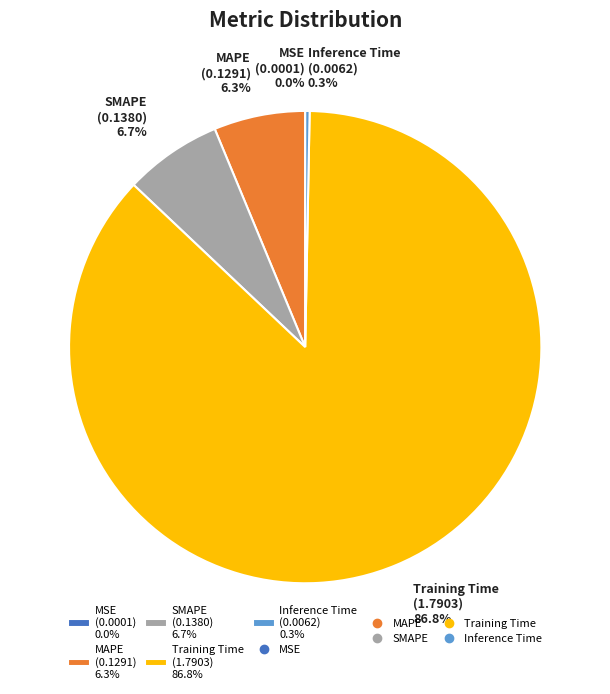

To the nearest percent, what percentage of the pie is Training Time?

87%